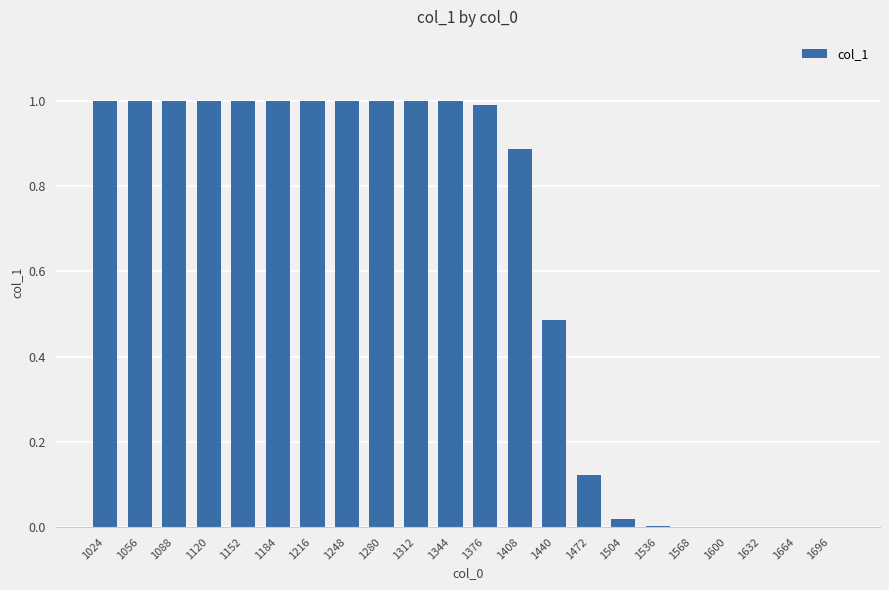

Between 1376 and 1472, which is larger?

1376